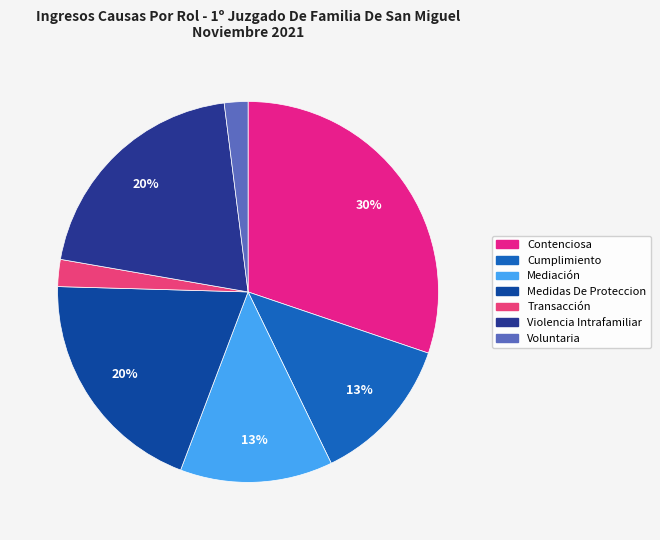

Combined, do Medidas De Proteccion and Voluntaria account for over 50%?

No